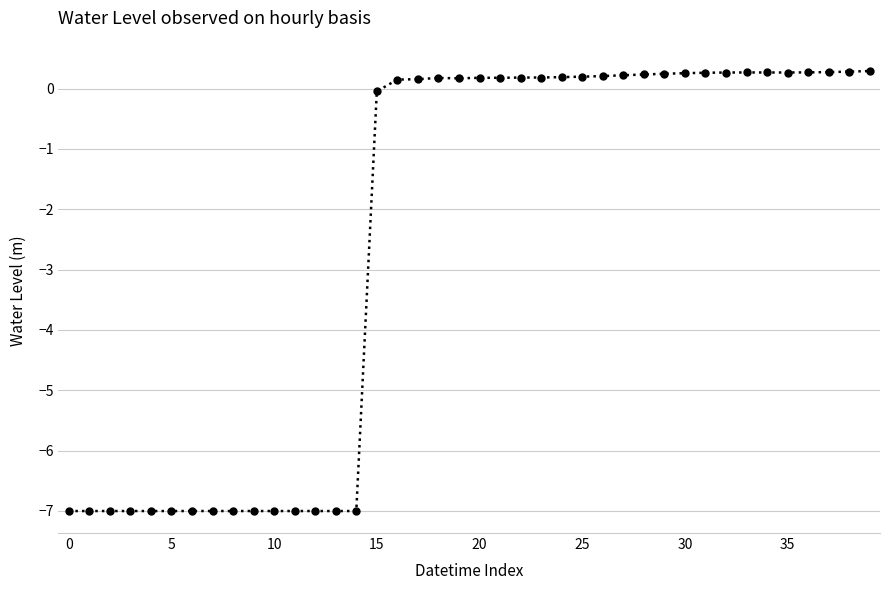

What is the average value?

-2.5